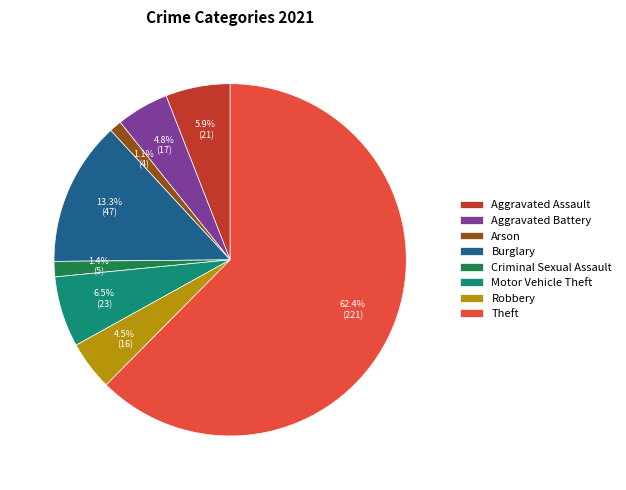

The Theft slice represents 62% of the pie. True or false?

True